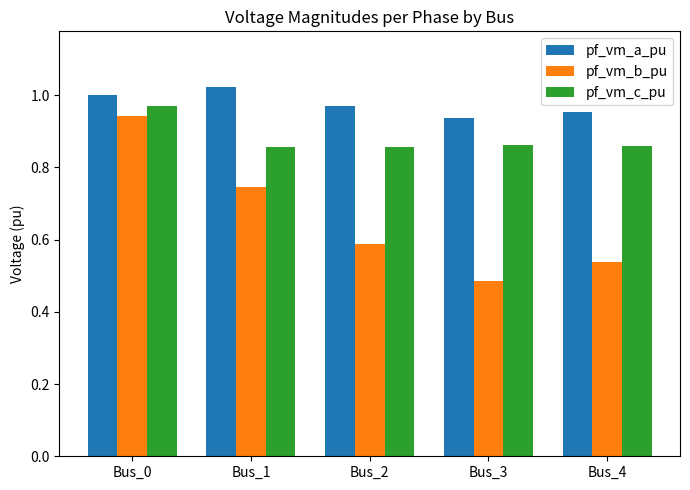

Does the chart contain any negative values?

No